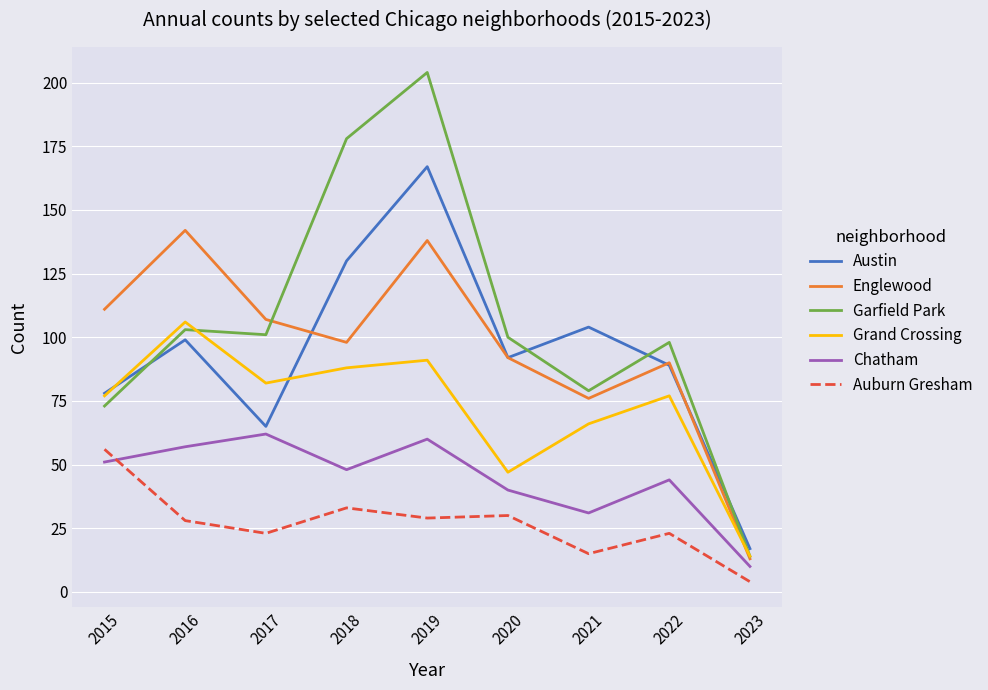

Between 2018 and 2021, which series saw the biggest shift?

Garfield Park